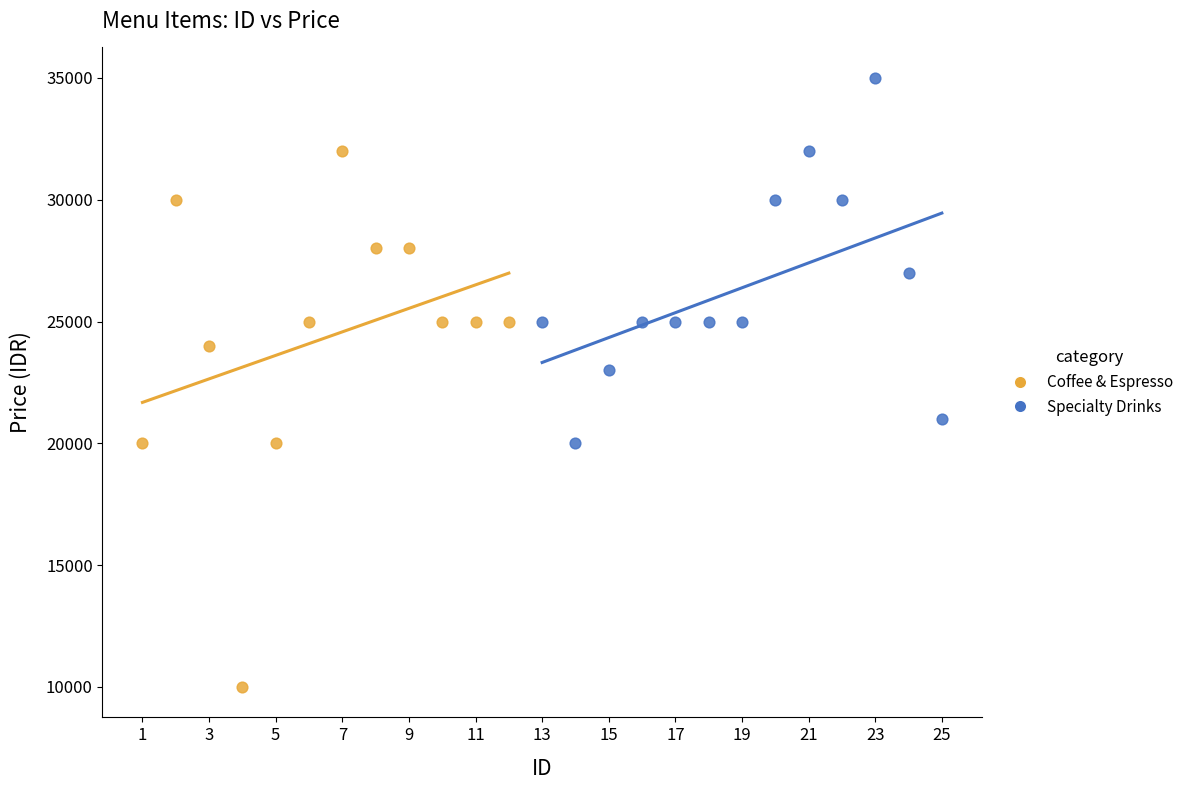

Which series reaches the maximum Y coordinate?

Specialty Drinks